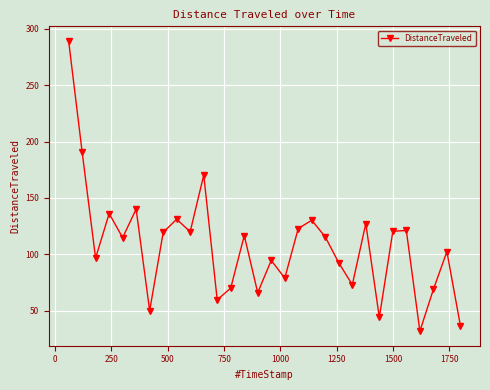

What is the value of the 7th point from the left?

50.0